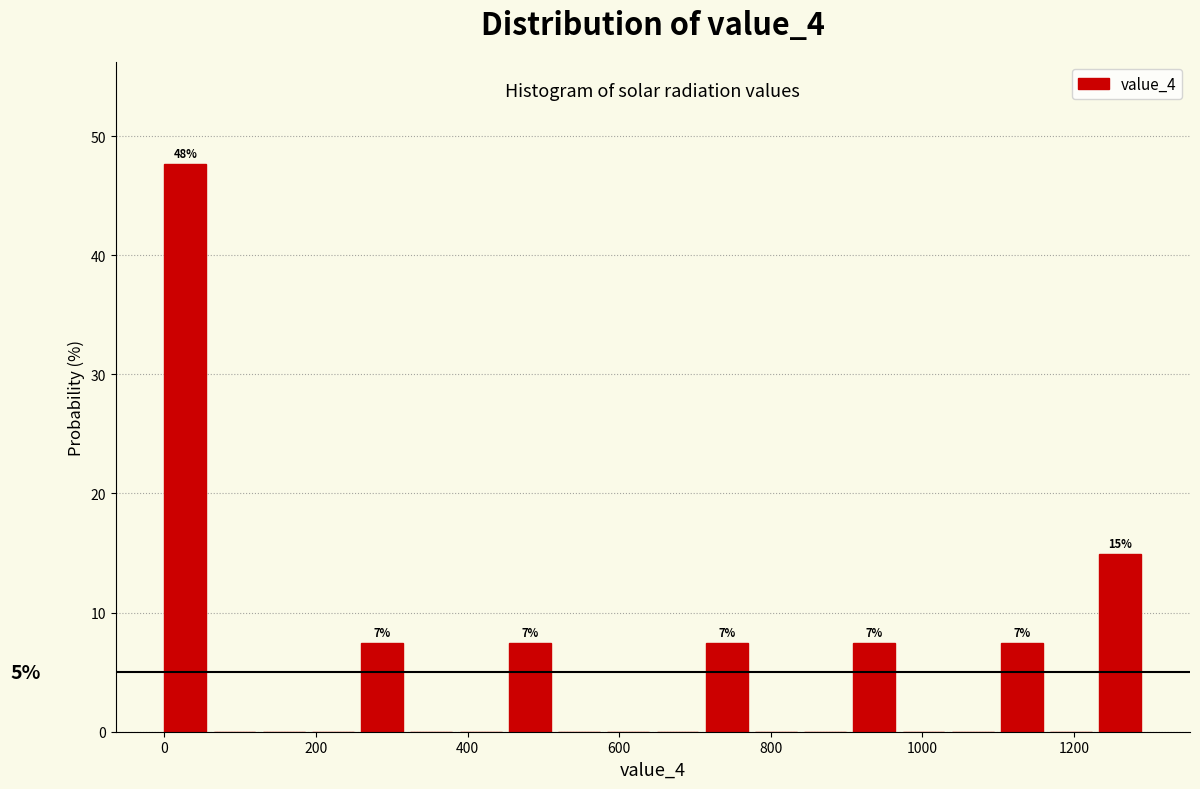

Around what value on the x-axis is the tallest bar? Give the approximate position of its centre, as read against the axis.

20